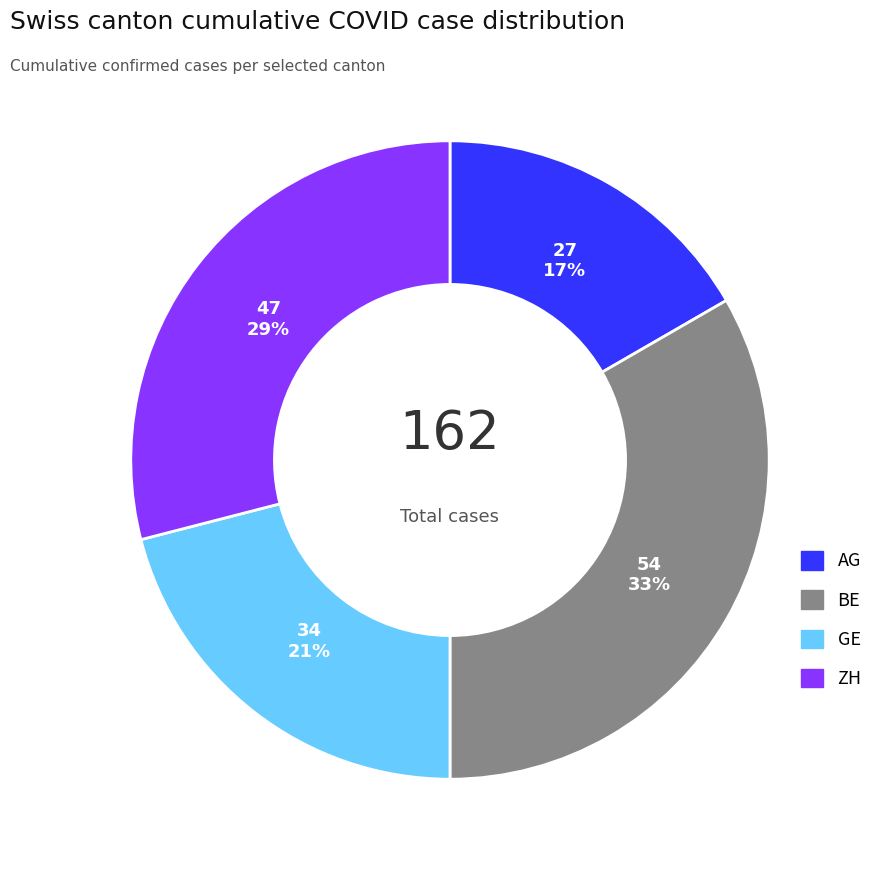

Which has a higher value, GE or BE?

BE